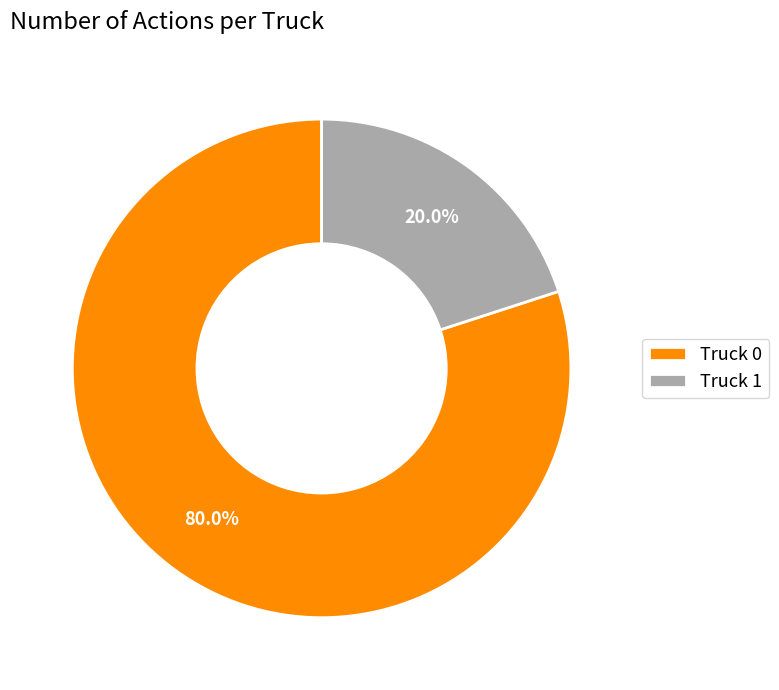

What is the largest slice in the pie chart?

Truck 0